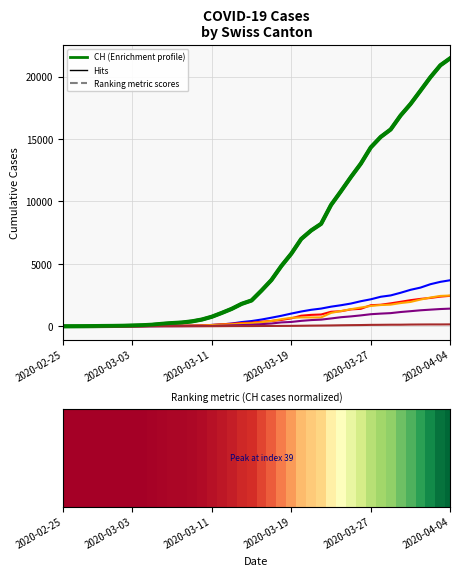

What is the label of the 12th bar from the left?

11